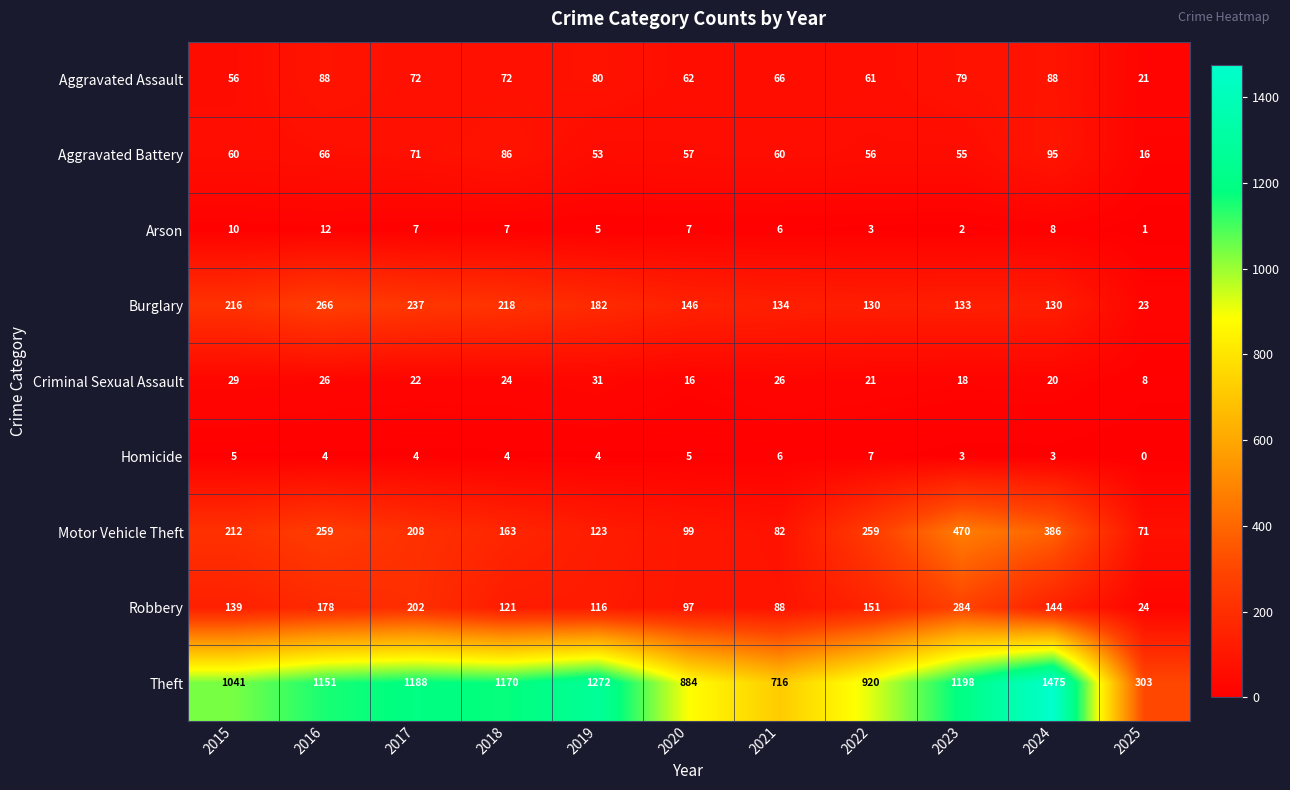

What is the sum of all Robbery values?

1544